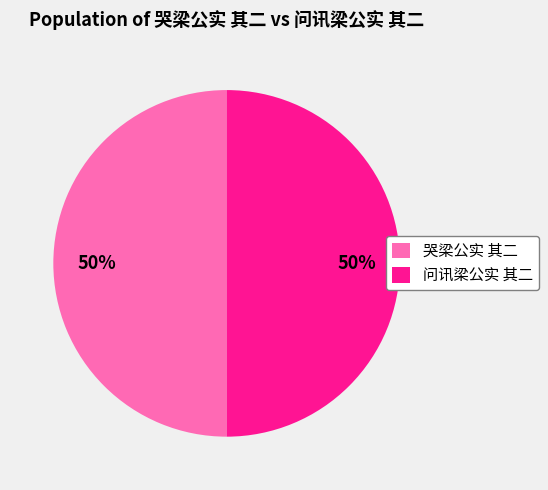

To the nearest percent, what percentage of the pie is 哭梁公实 其二?

50%